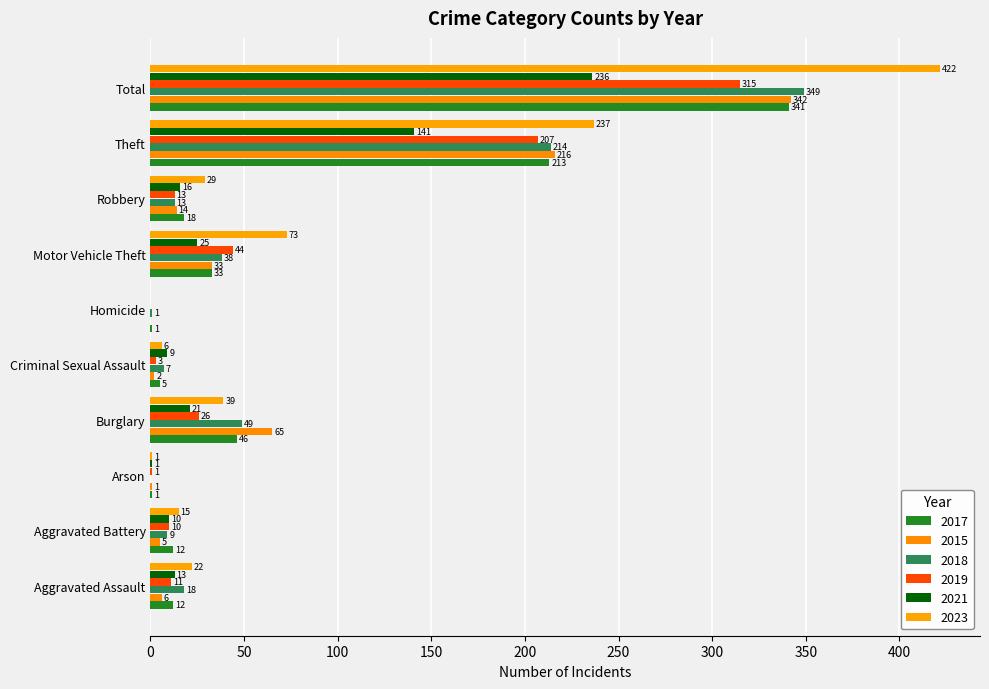

What is the maximum value for 2017?

341